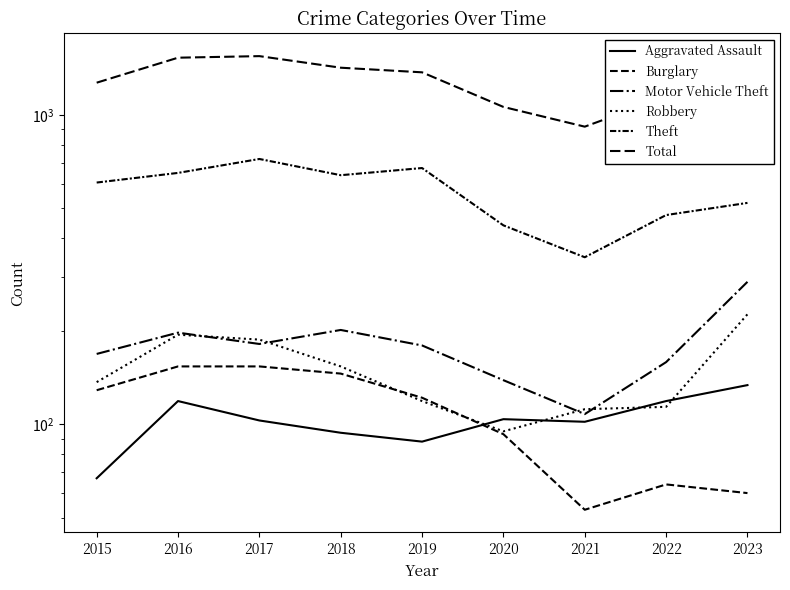

True or false: Robbery and Total intersect in this chart.

False